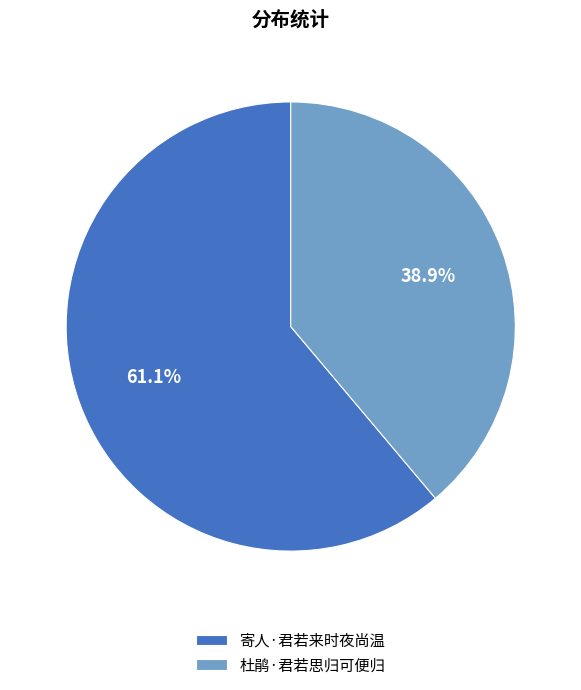

How many segments does this pie chart have?

2